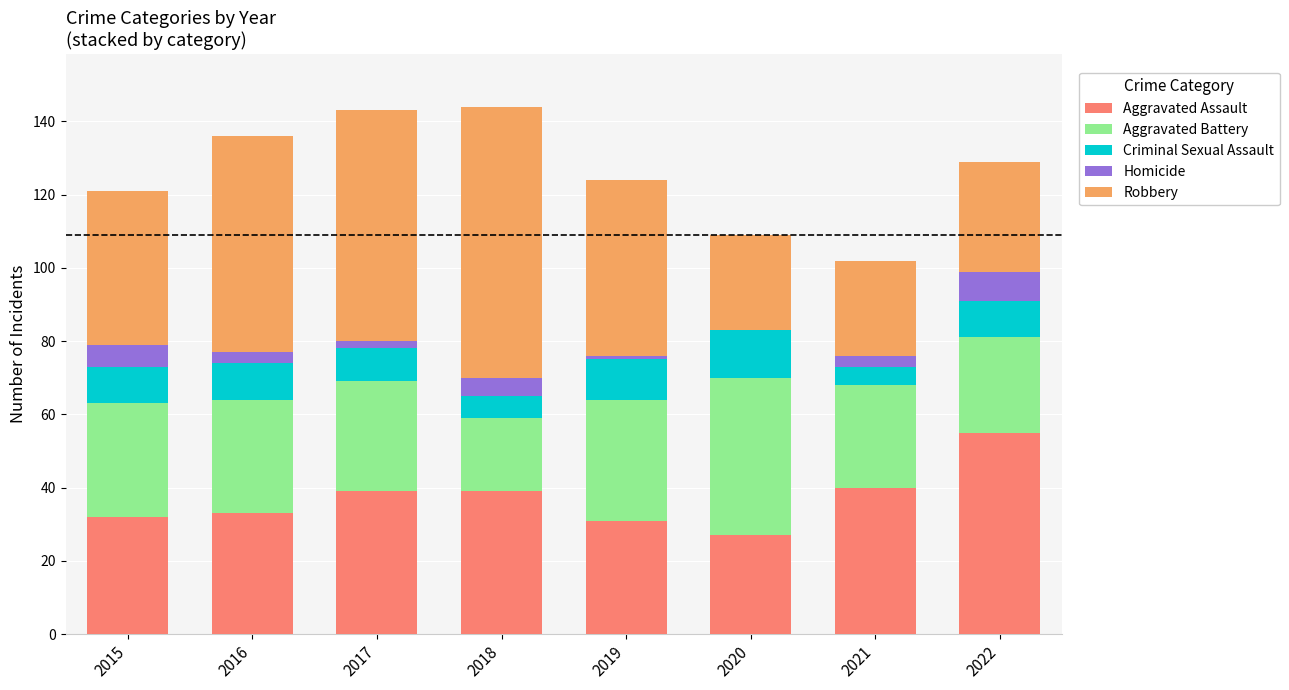

What is the total value across all series at 2018?

144